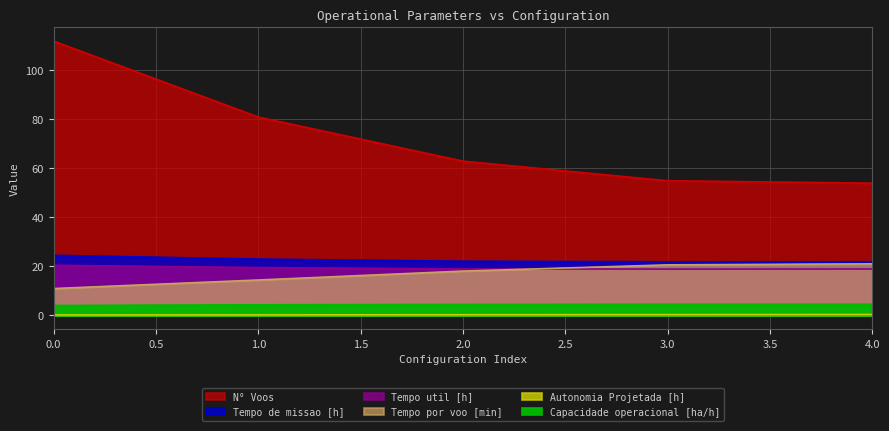

Reading left to right, what are all the values shown in this chart?

Capacidade operacional [ha/h]: 0=4.1	1=4.3	2=4.5	3=4.6	4=4.6
Tempo de missao [h]: 0=24.6	1=23.0	2=22.1	3=21.9	4=21.9
Tempo util [h]: 0=20.5	1=19.5	2=19.0	3=18.9	4=19.0
Tempo por voo [min]: 0=11.0	1=14.5	2=18.1	3=20.6	4=21.1
Autonomia Projetada [h]: 0=0.2	1=0.2	2=0.3	3=0.3	4=0.4
N° Voos: 0=112.0	1=81.0	2=63.0	3=55.0	4=54.0